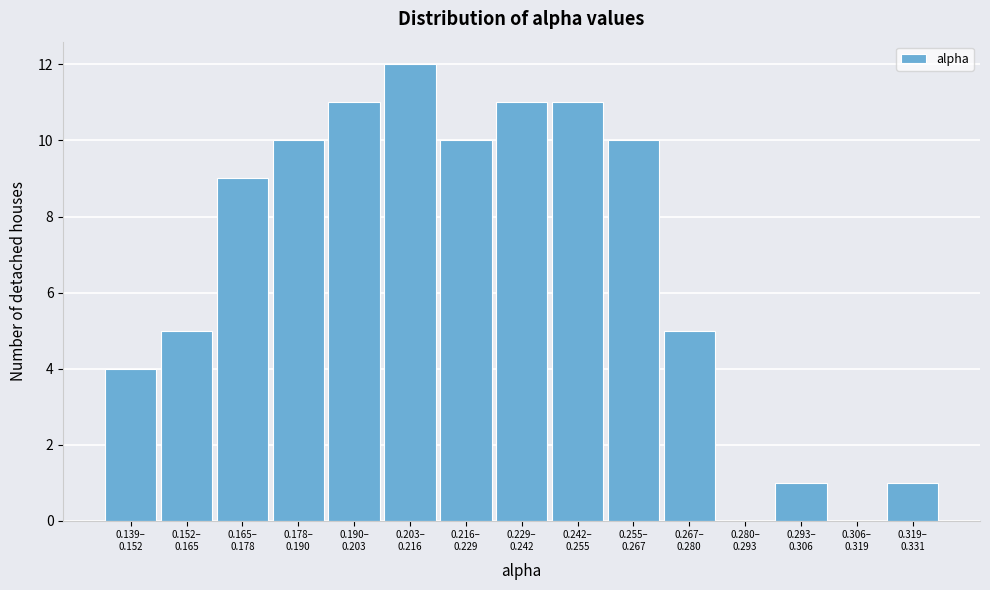

What is the maximum value shown in the chart?

12